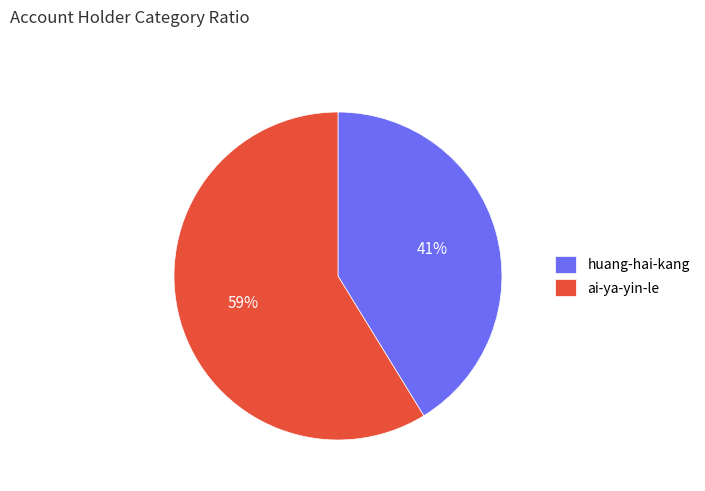

To the nearest percent, what percentage of the pie is ai-ya-yin-le?

59%